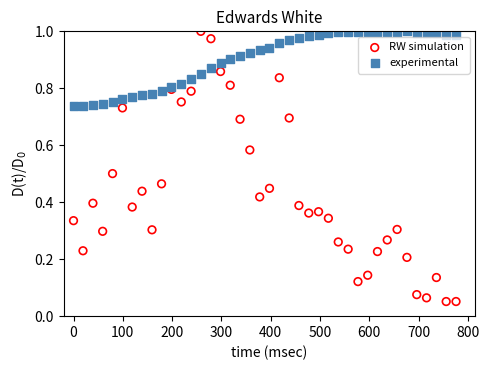

Which series has the largest Y range (max minus min)?

RW simulation